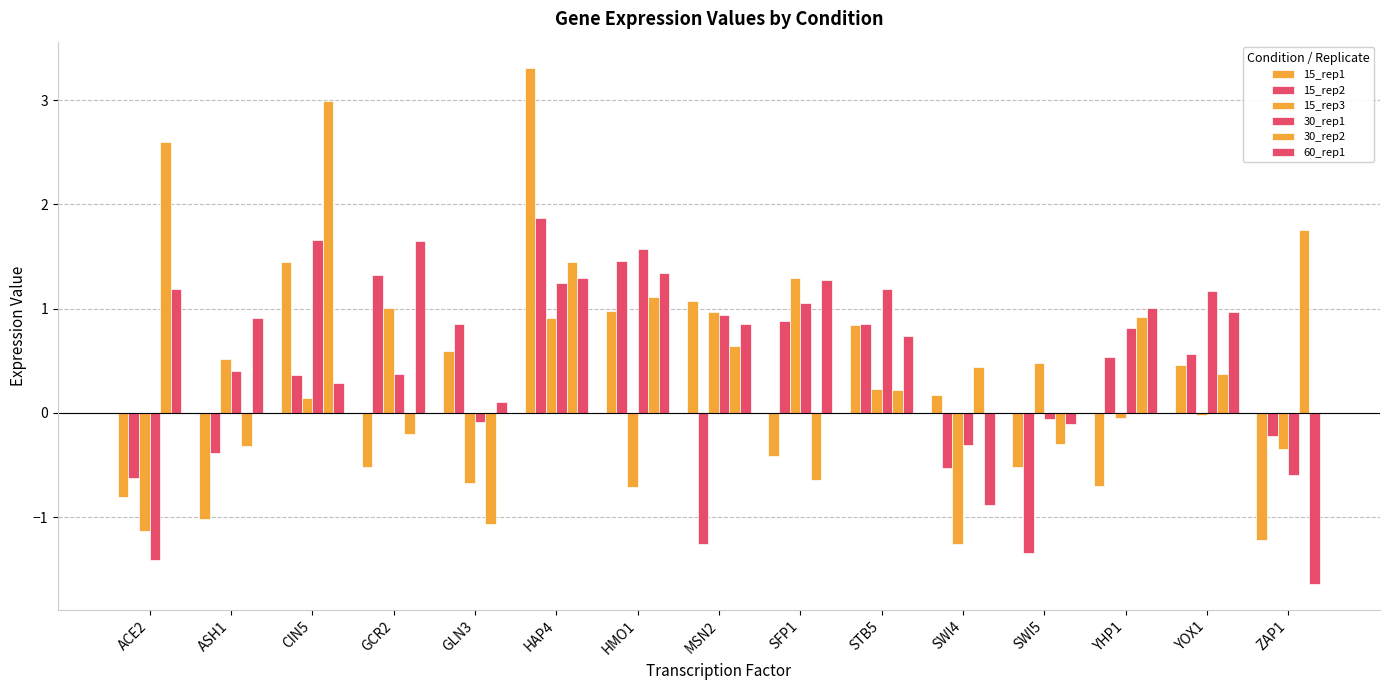

How many data points in 30_rep1 are less than 0?

5